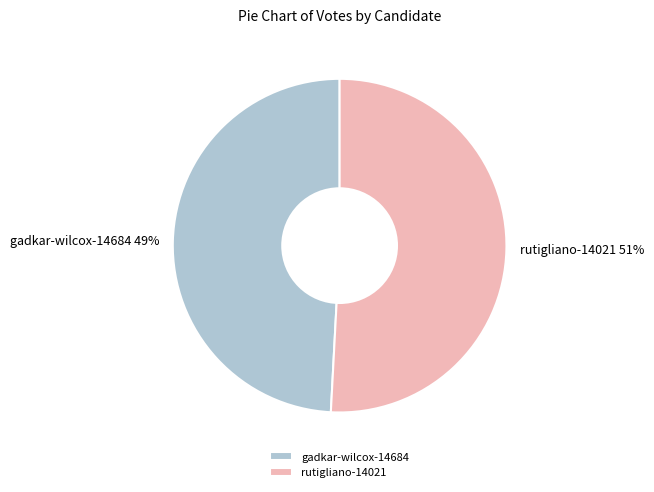

To the nearest percent, what is the difference between the largest and smallest slice percentages?

2%